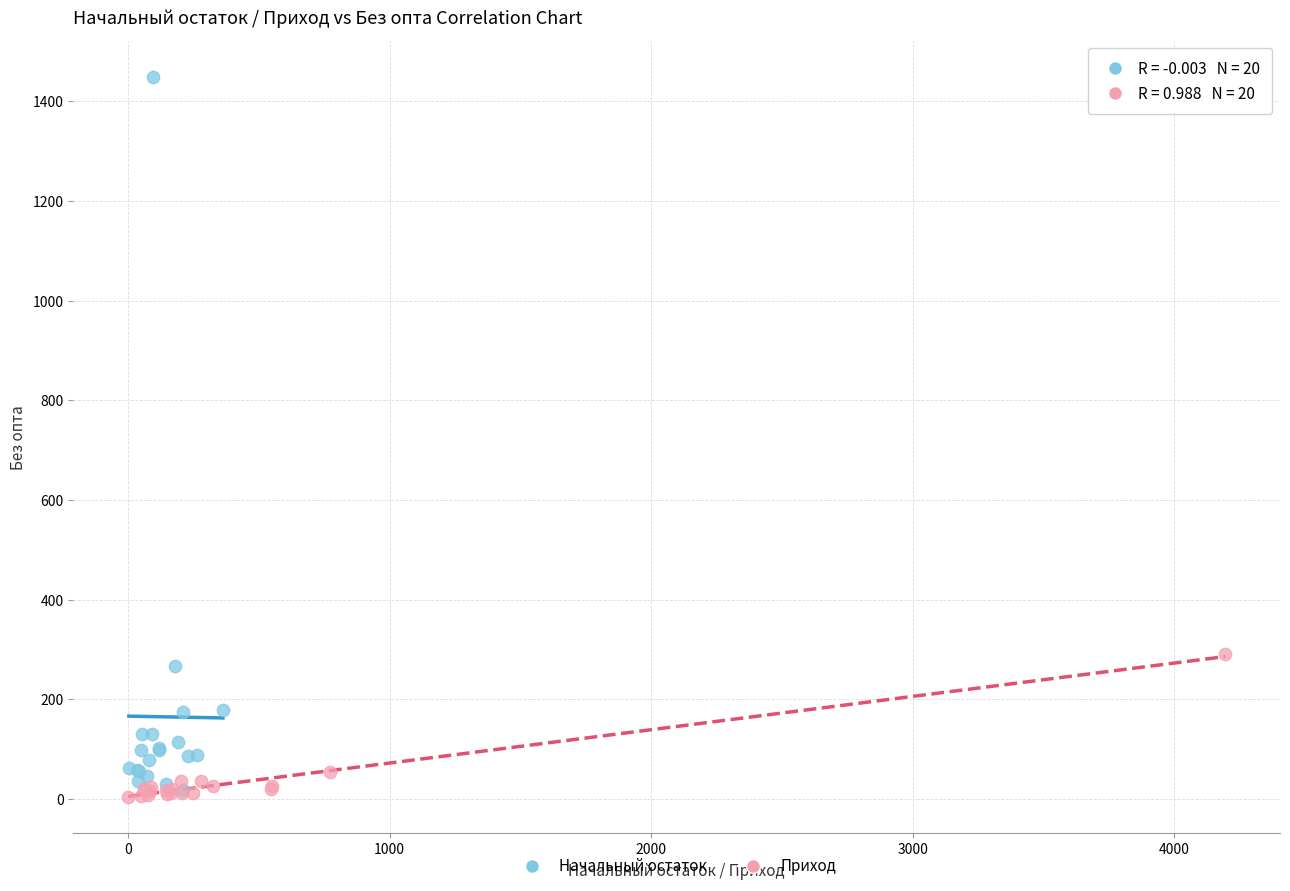

What are all the series names shown in the legend?

Начальный остаток, Приход